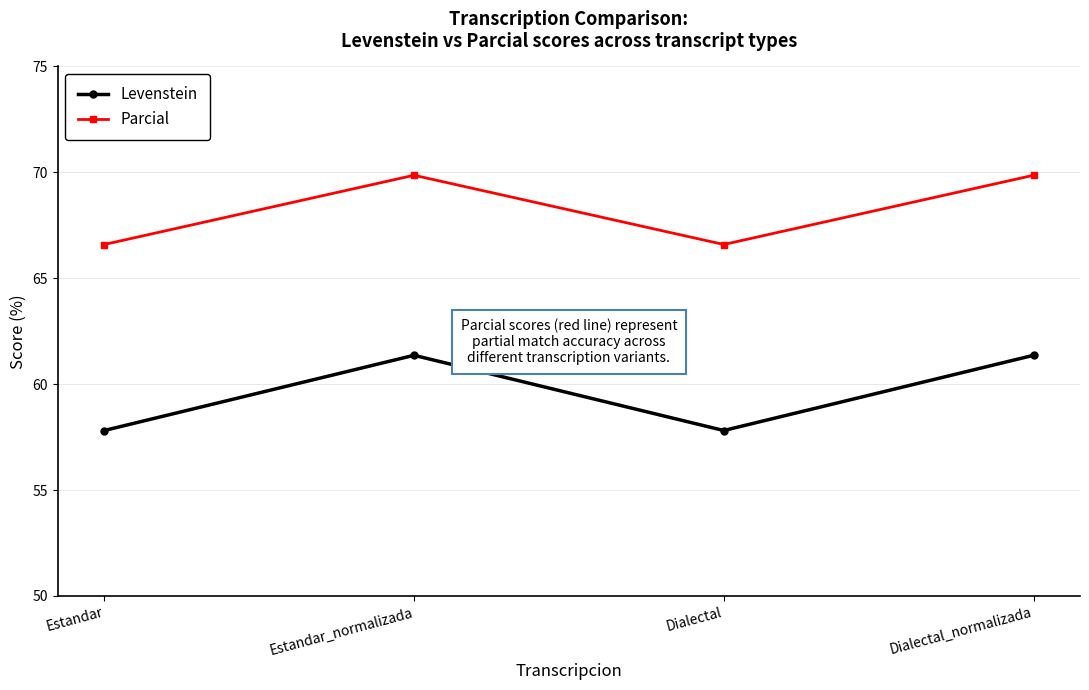

Where is the first local maximum for Parcial?

Estandar_normalizada